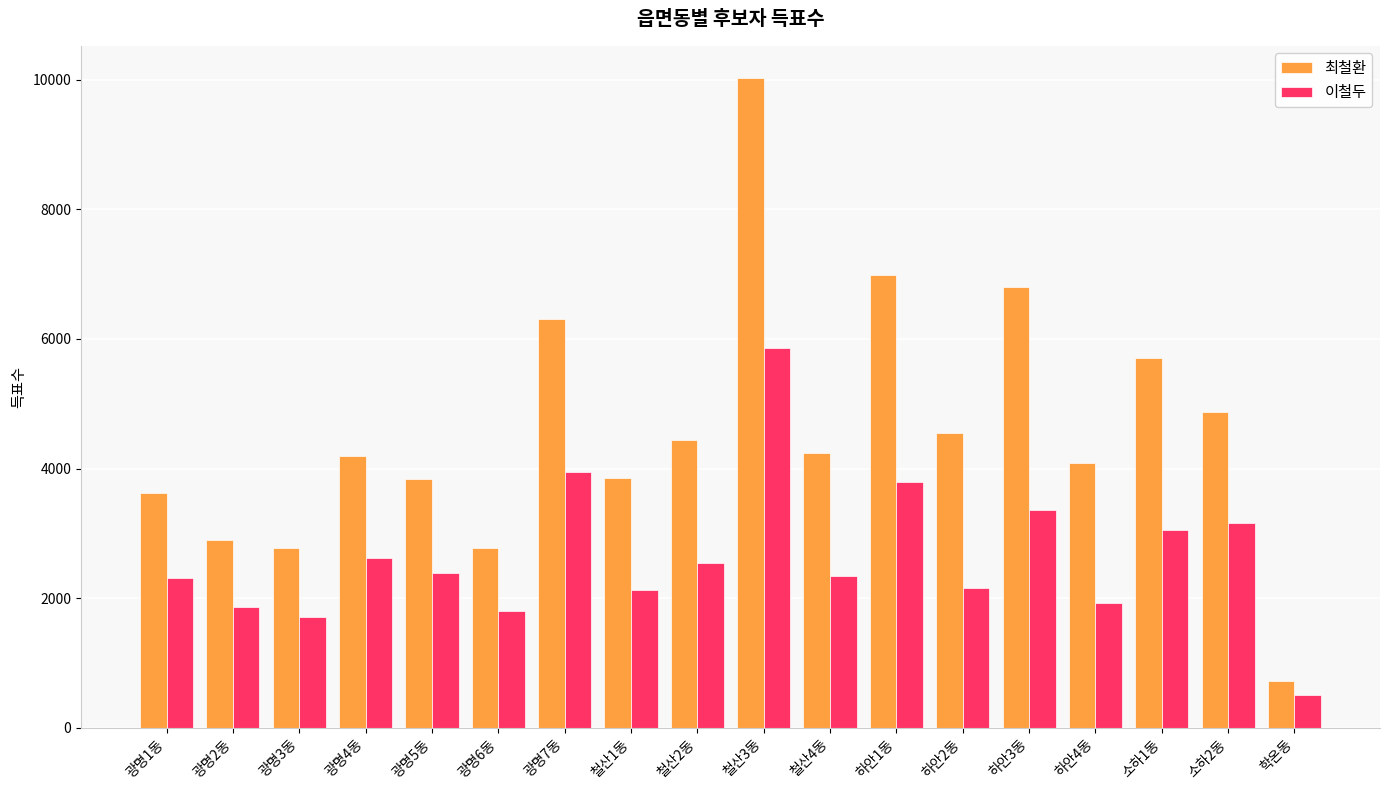

What is the total value across all series at 철산4동?

6582